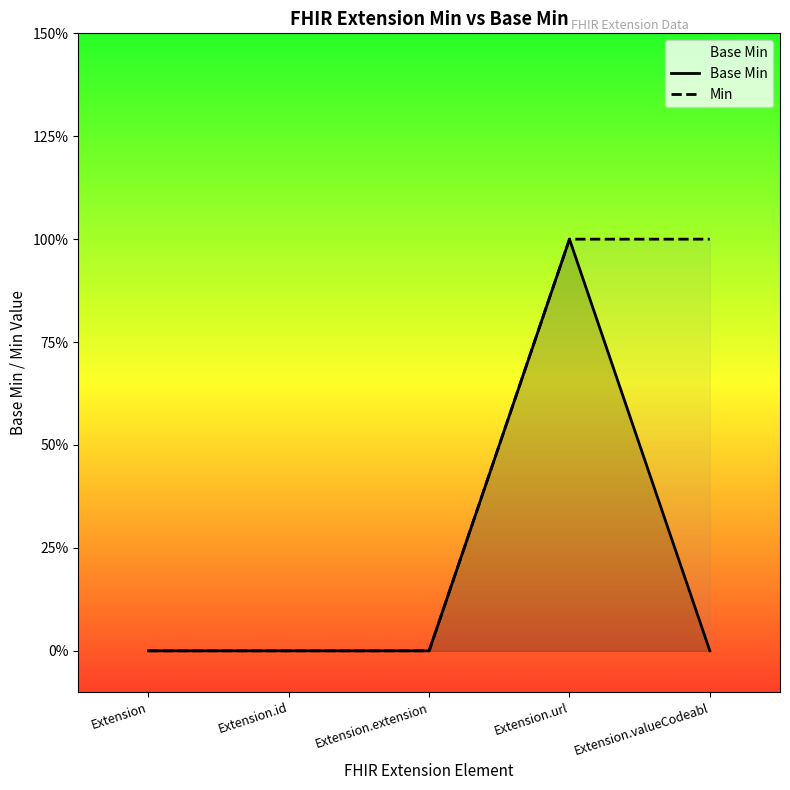

Which series has the largest range (max minus min)?

Base Min